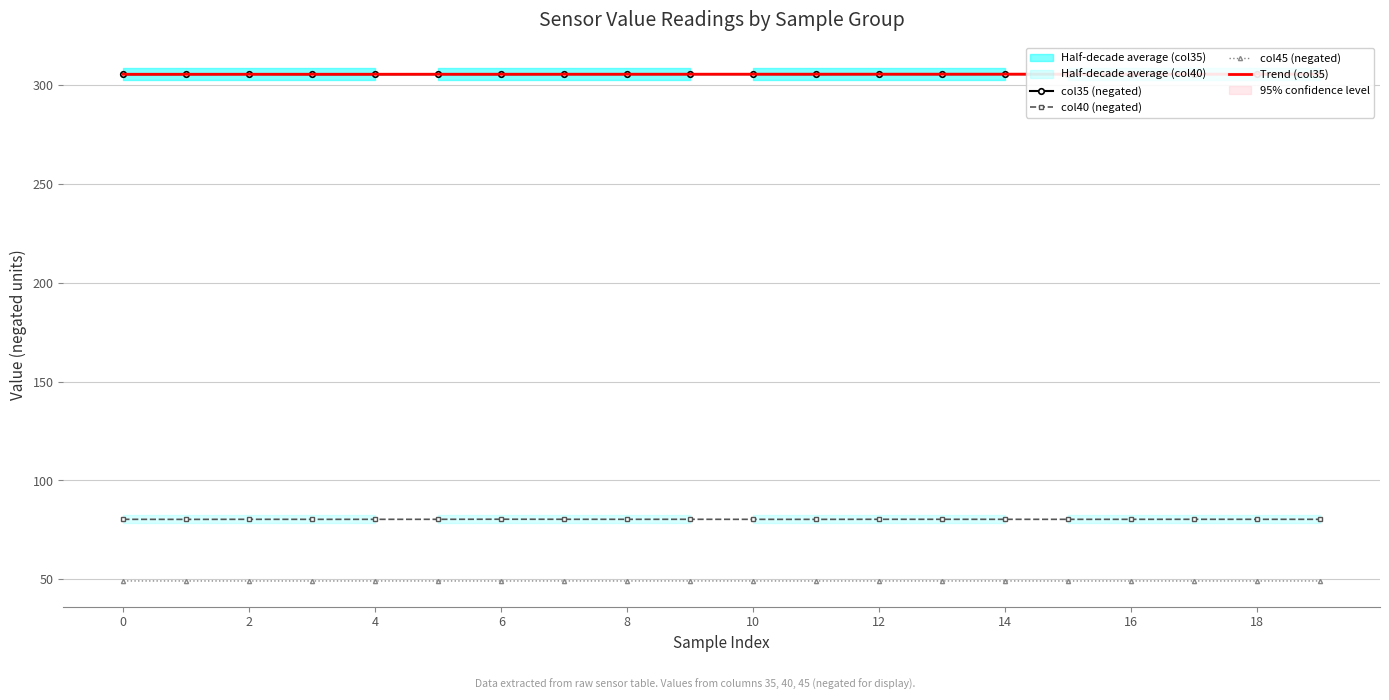

True or false: Trend (col35) has a value of 305.7 at 17.

True